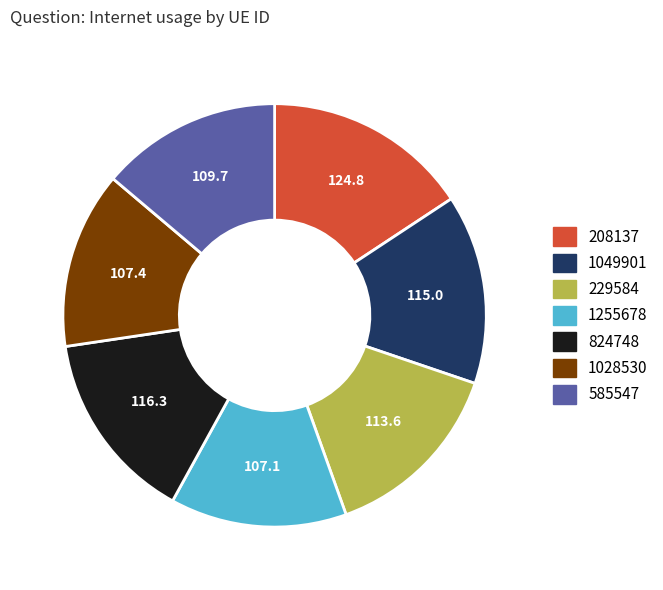

Which category has the biggest portion of the pie?

208137